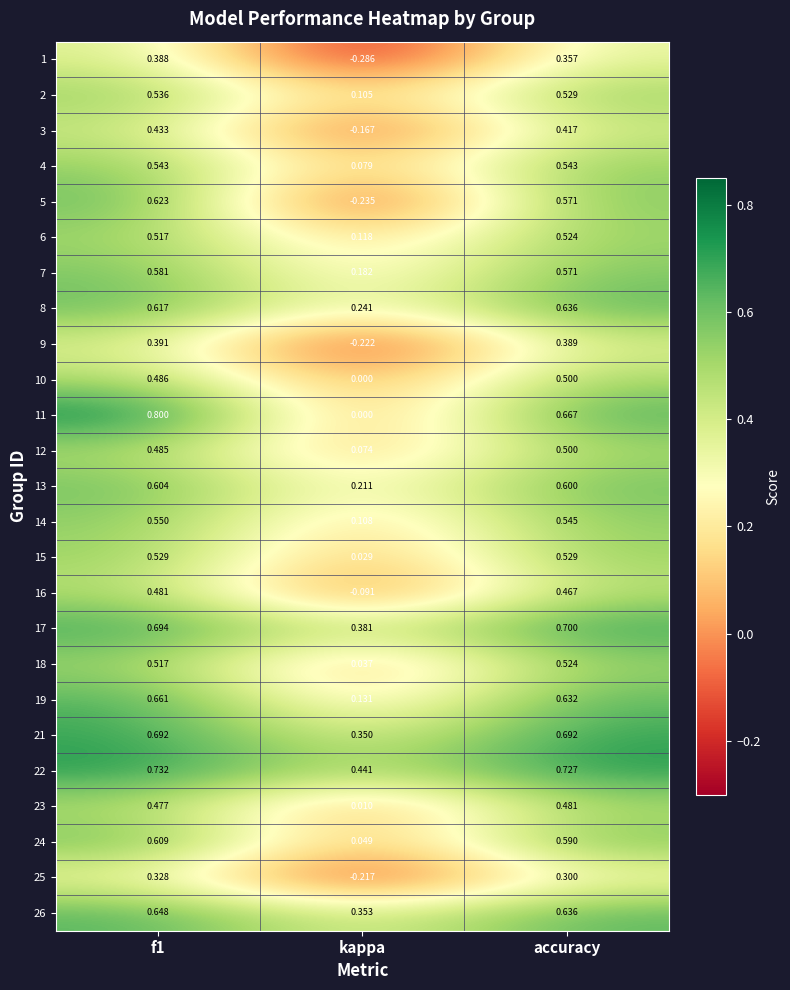

Is the value of 17 at accuracy greater than the value of 4 at kappa?

Yes